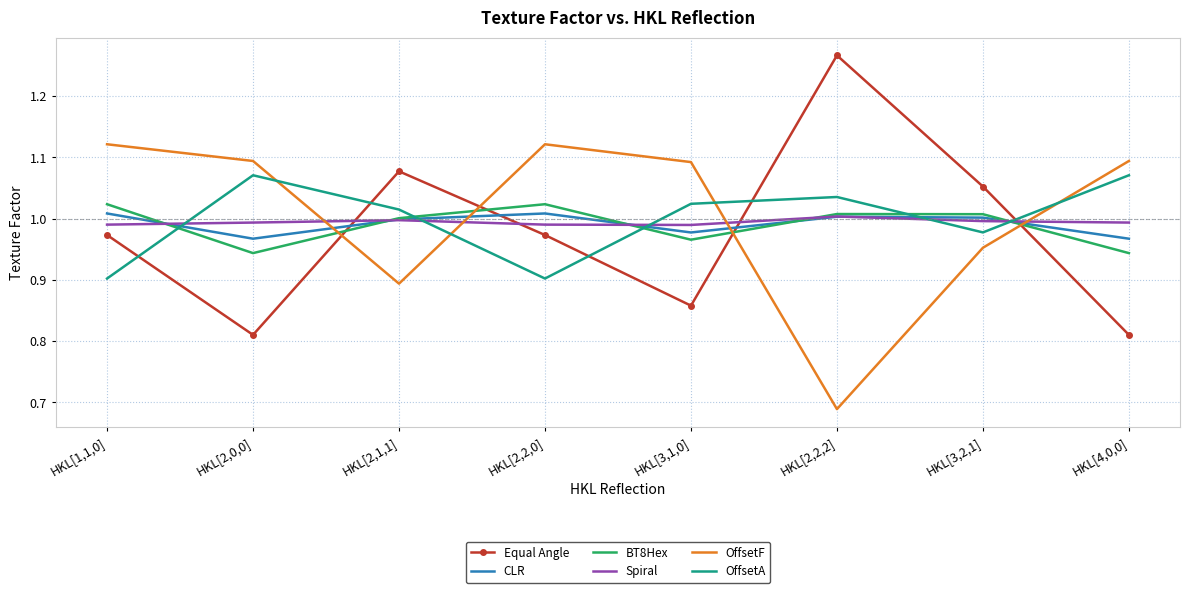

At which label does OffsetF reach its minimum?

HKL[2,2,2]